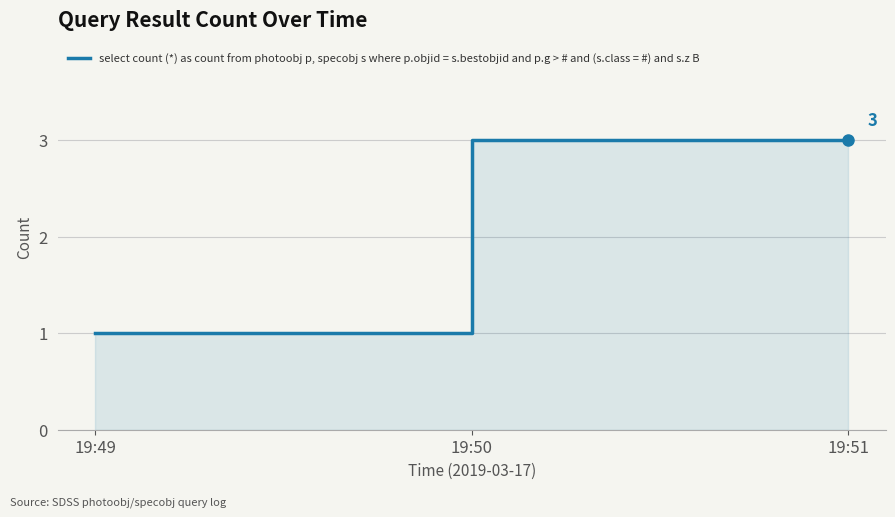

Where is the data nearest to the value 2?

19:49